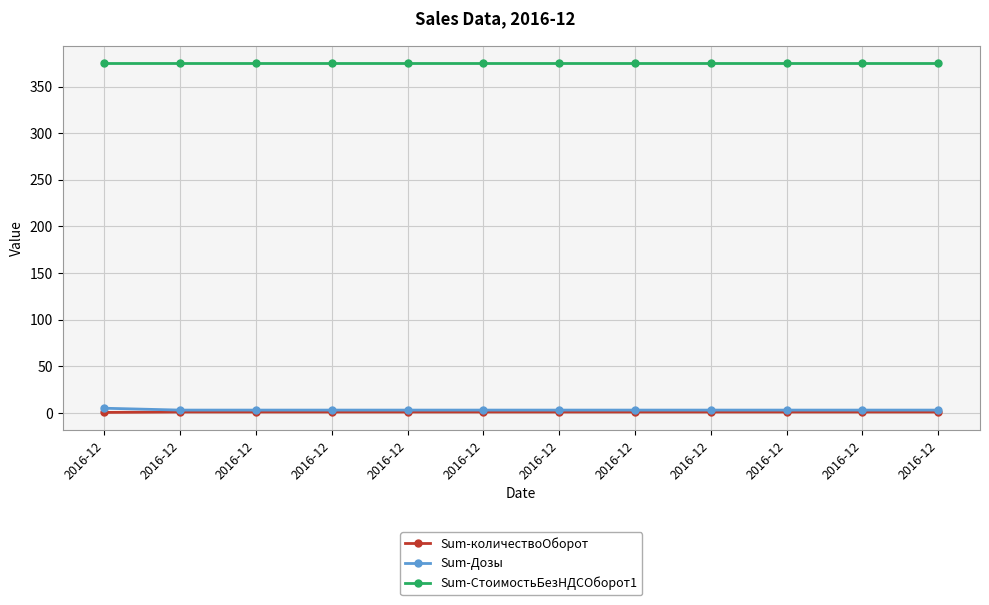

Which series has the largest total across all categories?

Sum-СтоимостьБезНДСОборот1